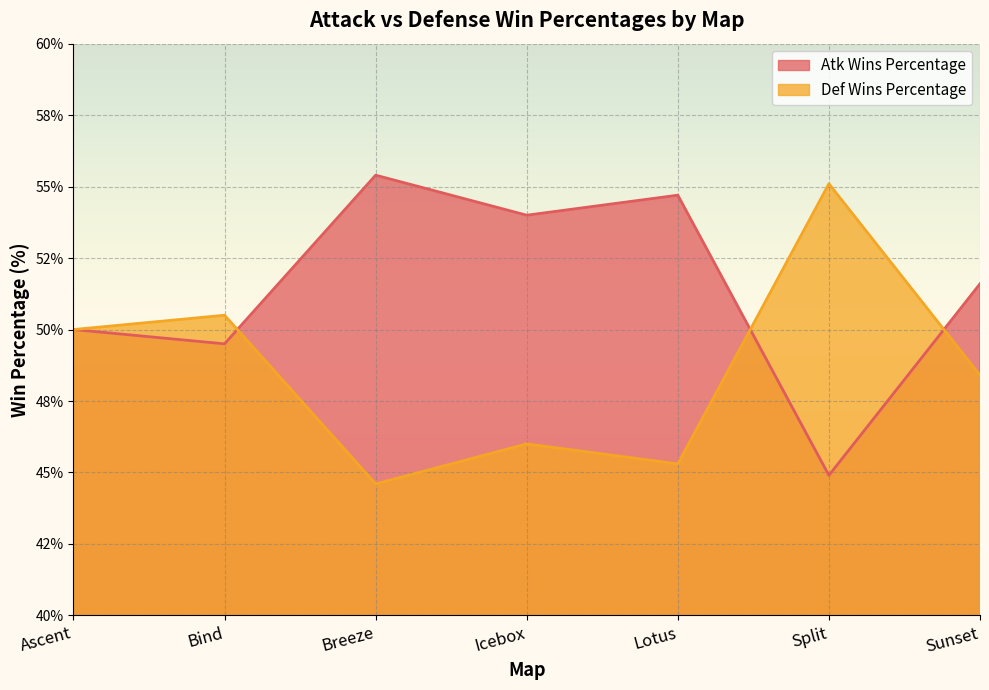

What is the highest value of the Def Wins Percentage series?

55.1